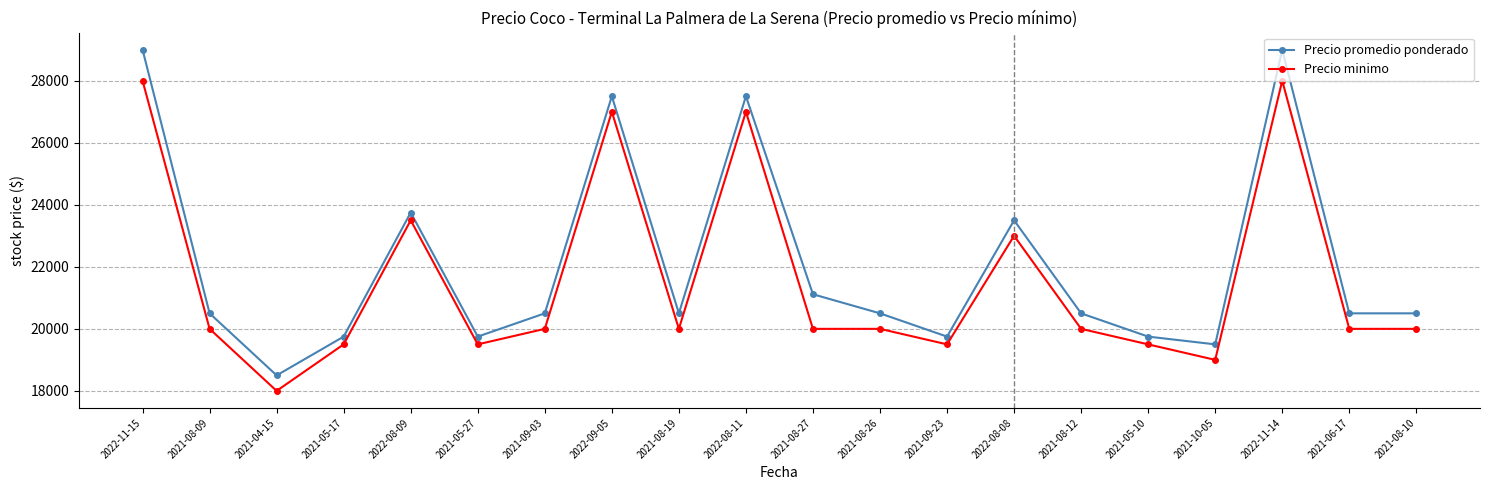

Where is the first local maximum for Precio minimo?

2022-08-09